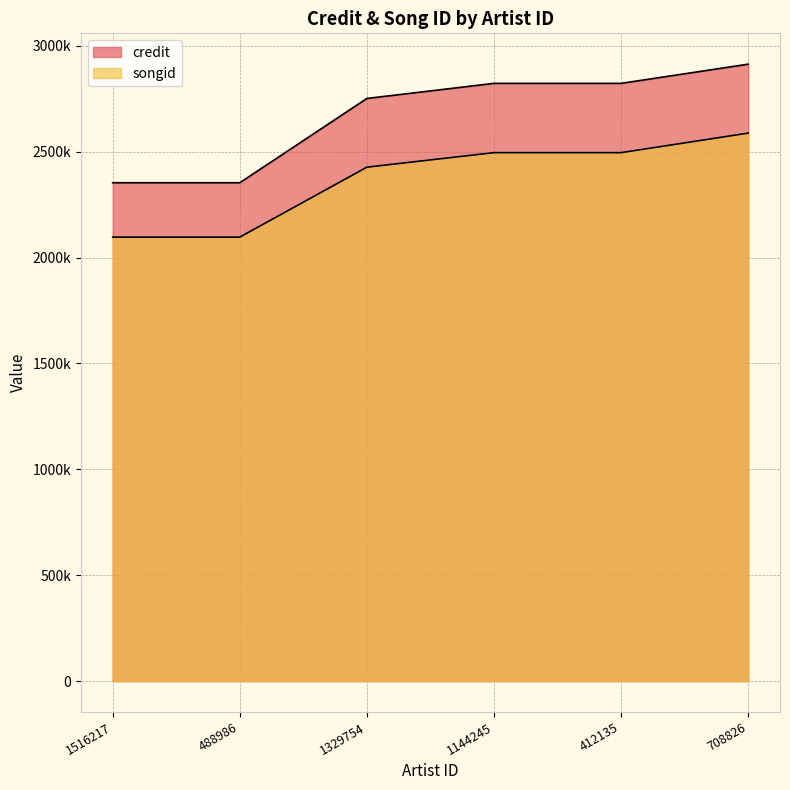

Is it true that songid equals 1472520 at 412135?

False